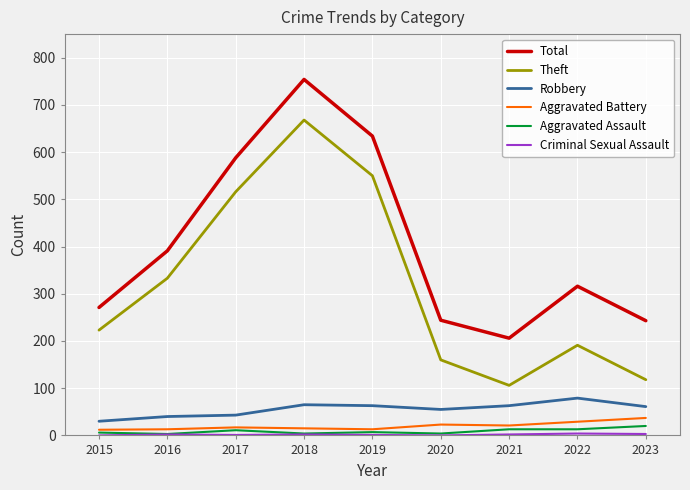

Where is Total nearest to the value 480?

2016